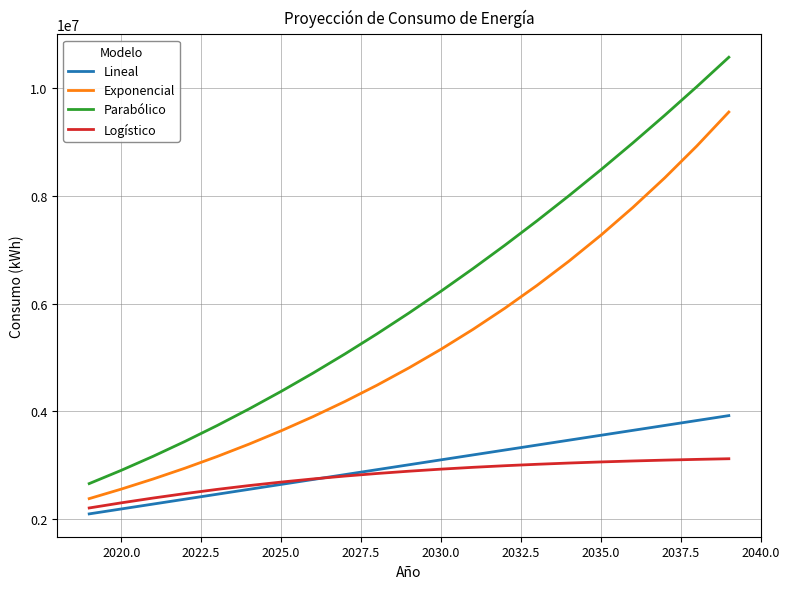

Which series has the largest range (max minus min)?

Parabólico